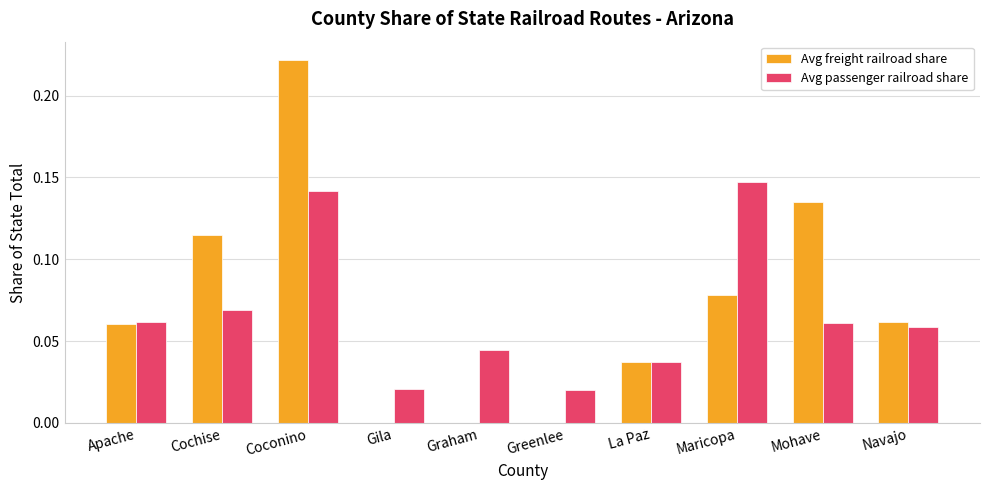

Which category has the highest value across all series?

Coconino